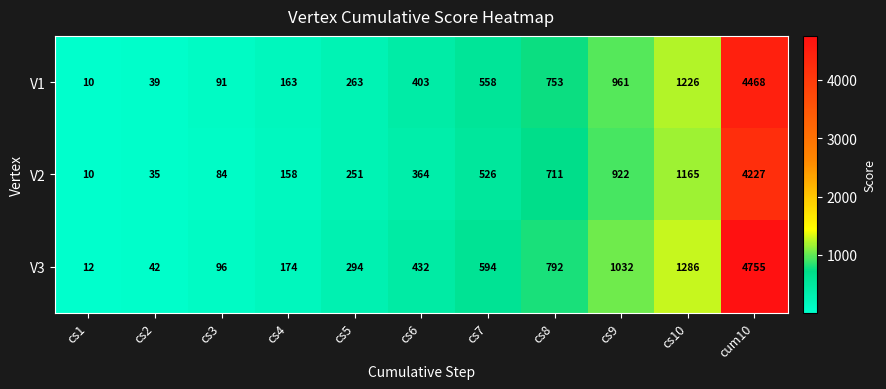

What is the difference between the highest and lowest values at cum10?

528